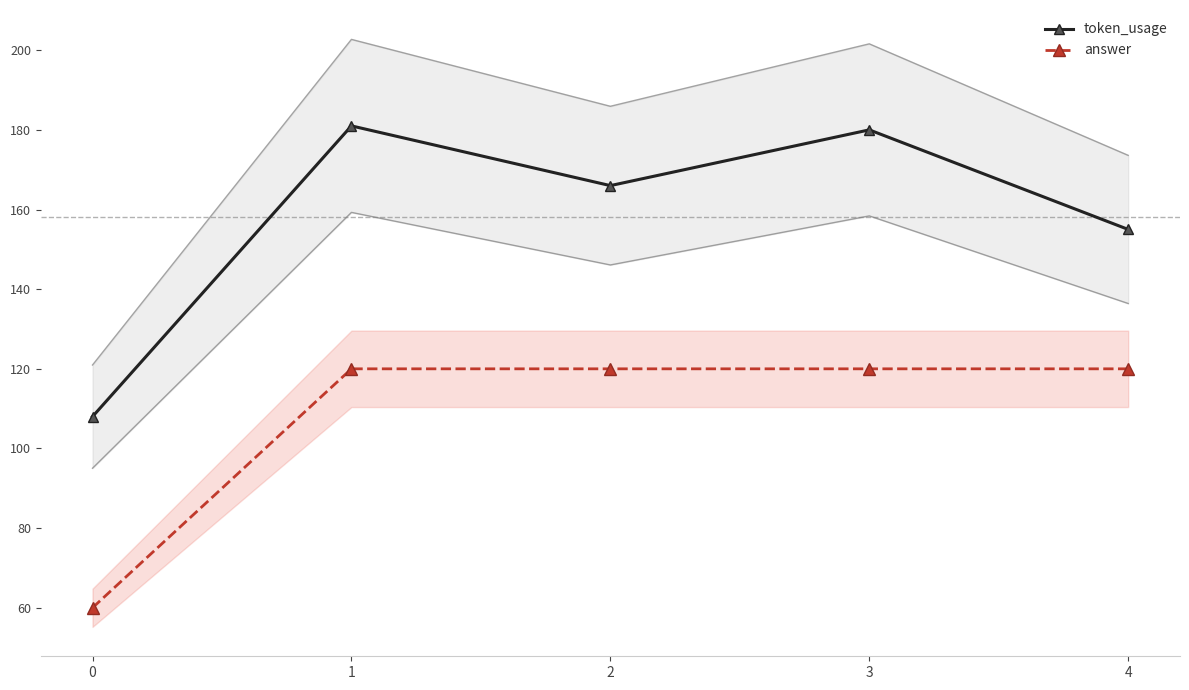

Reading left to right, transcribe all the data shown in this chart.

token_usage: 108	181	166	180	155
answer: 60	120	120	120	120